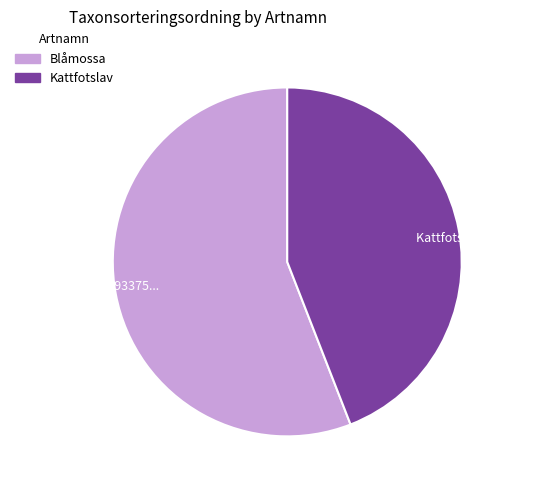

Between Blåmossa | 93375... and Kattfotslav | 73631..., which is larger?

Blåmossa | 93375...